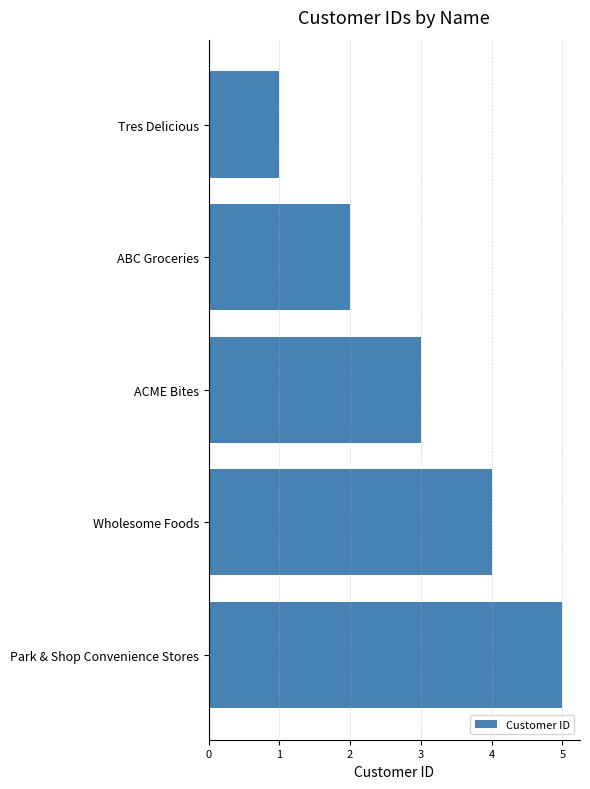

How many bars are there in total?

5